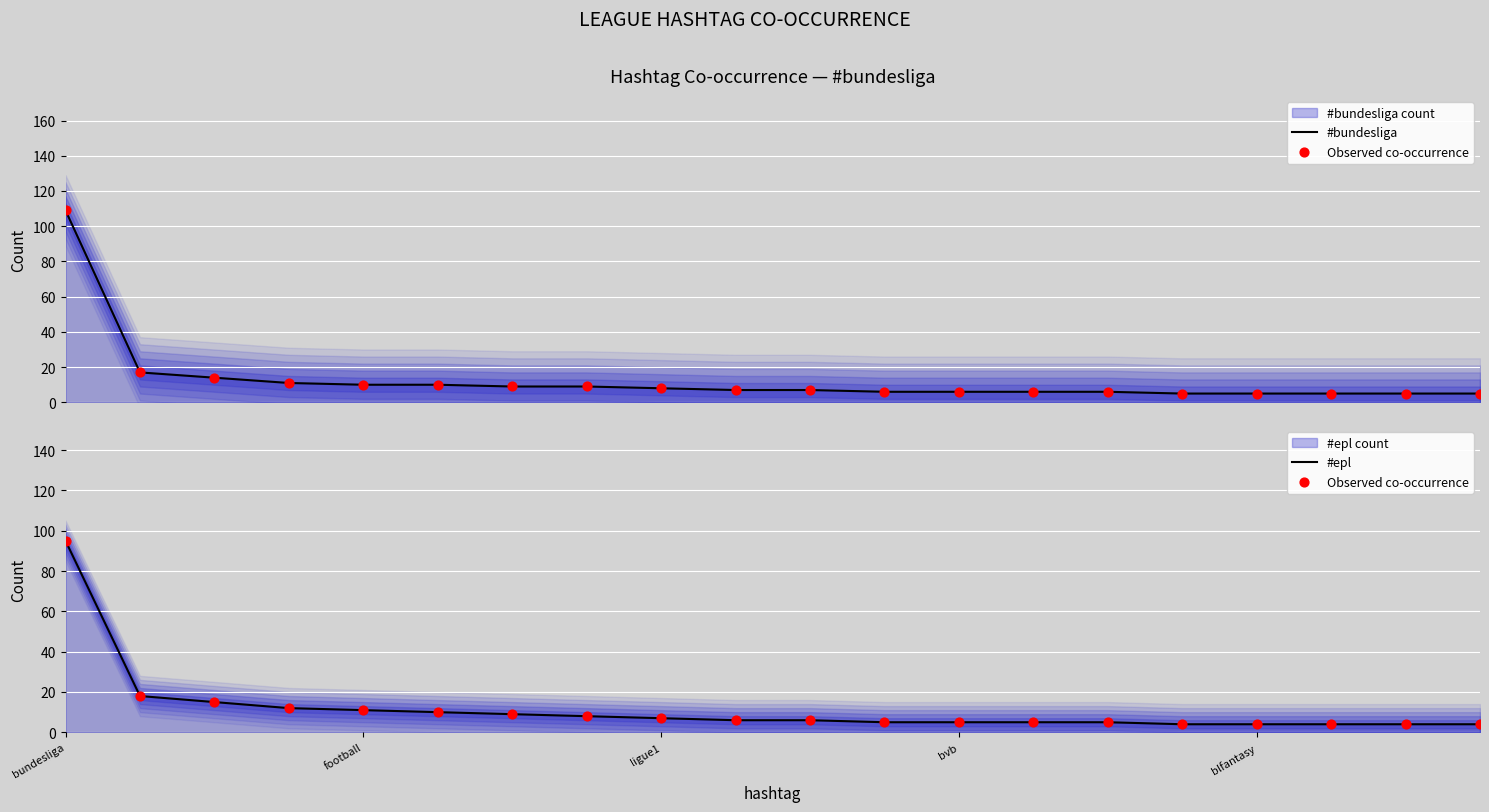

Which series has the largest Y range (max minus min)?

#bundesliga